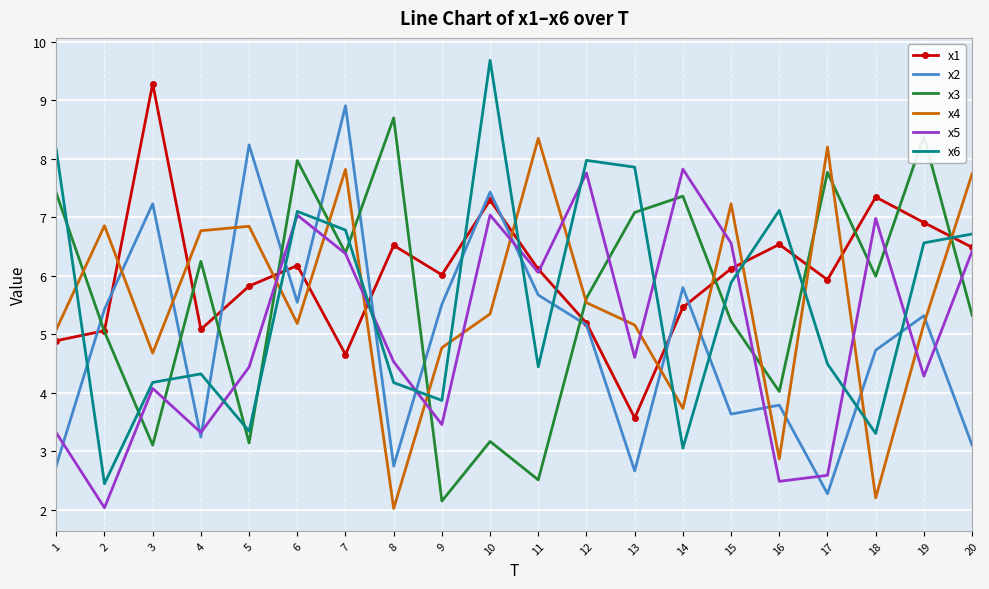

At how many categories does at least one series exceed 5?

20